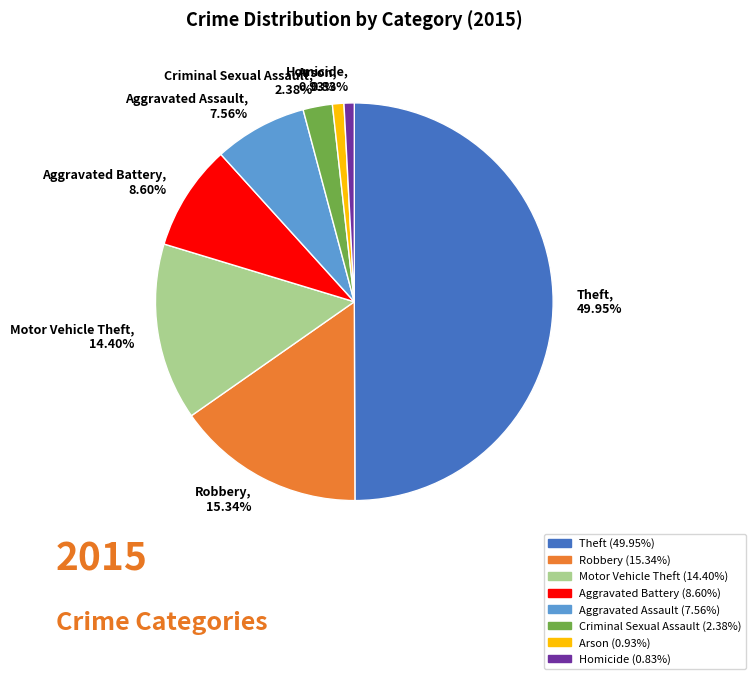

Does Motor Vehicle Theft, 14.40% represent more than half of the total?

No